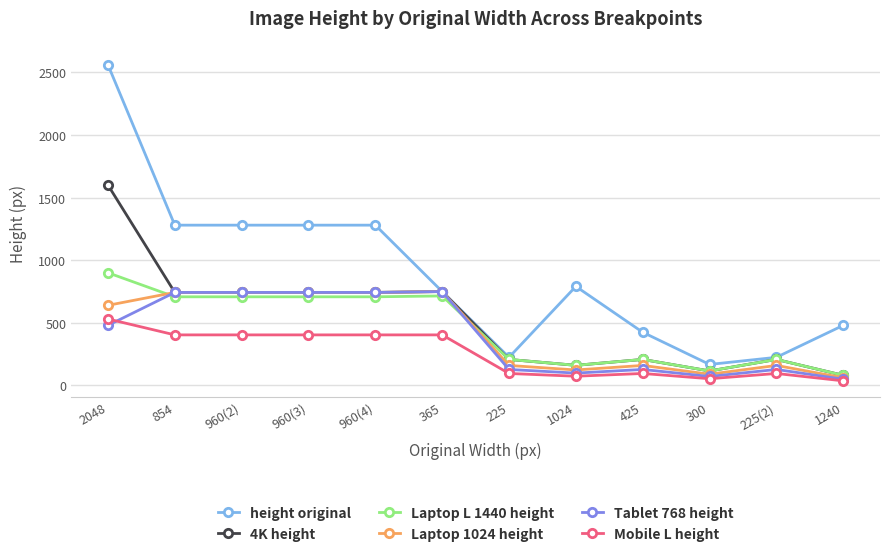

True or false: Laptop 1024 height and Mobile L height intersect in this chart.

False